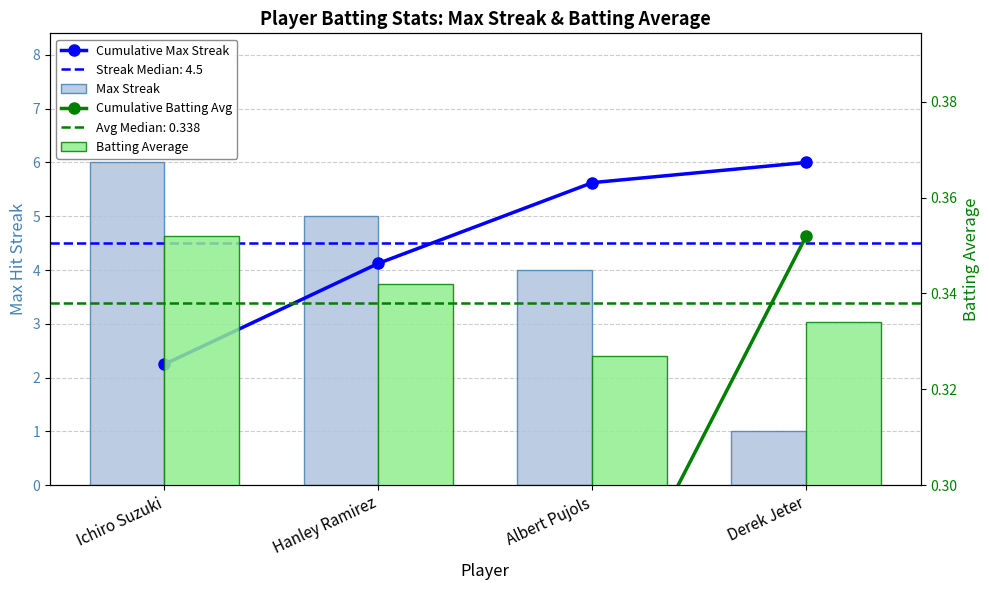

Rank the categories by Batting Average value from highest to lowest.

Ichiro Suzuki, Hanley Ramirez, Derek Jeter, Albert Pujols